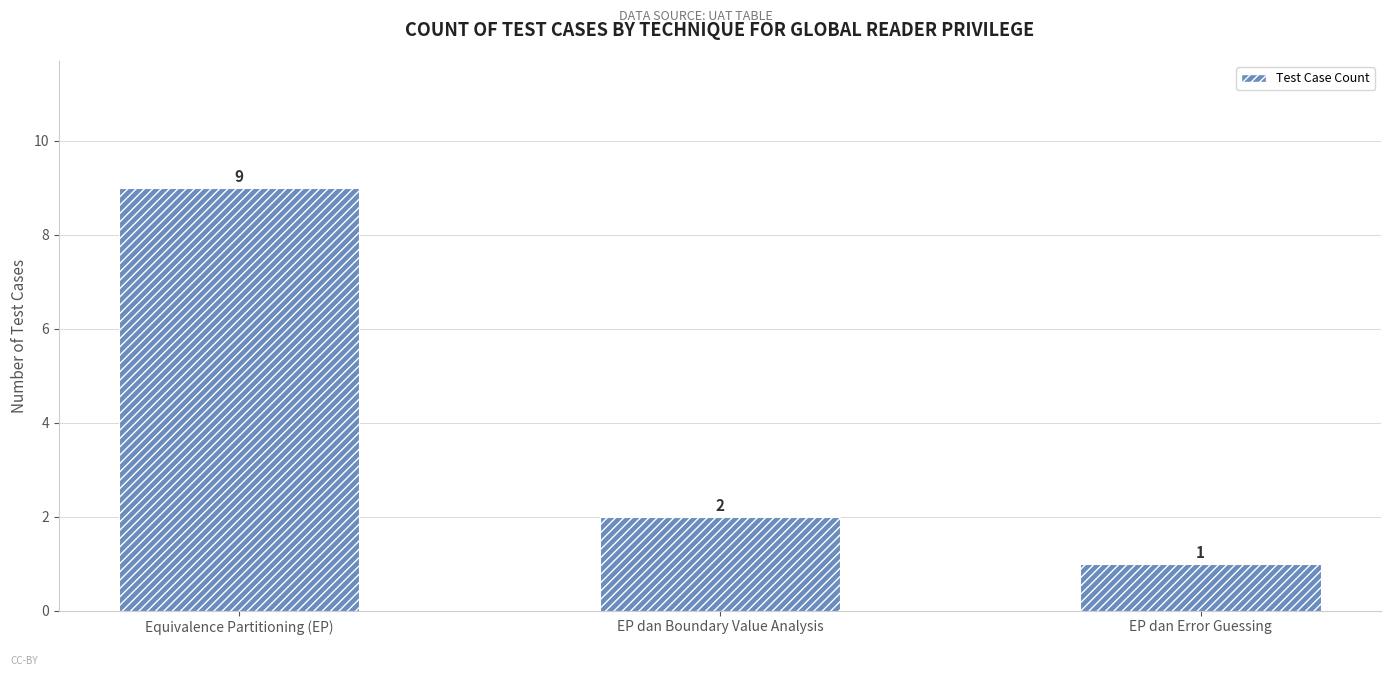

What is the difference between the values at EP dan Boundary Value Analysis and Equivalence Partitioning (EP)?

7